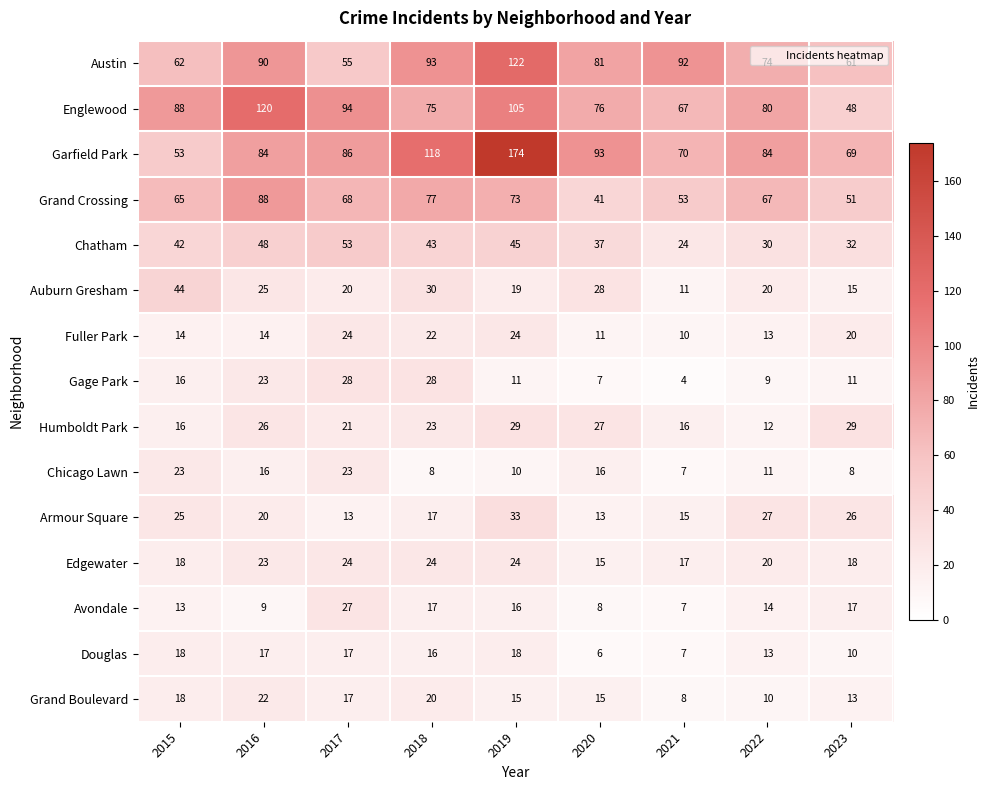

What is the sum of the Gage Park values at 2015 and 2019?

27